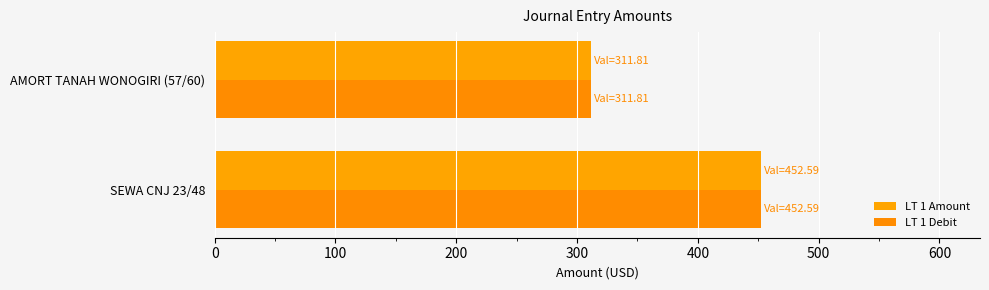

What is the value of the LT 1 Debit bar at the 2nd from the left?

311.8